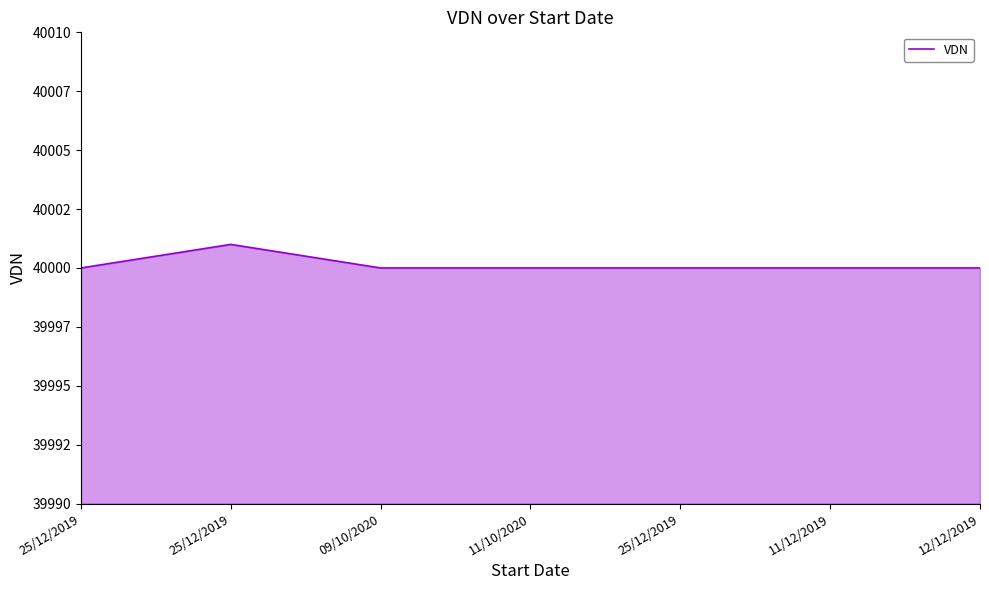

What is the minimum value shown in the chart?

40000